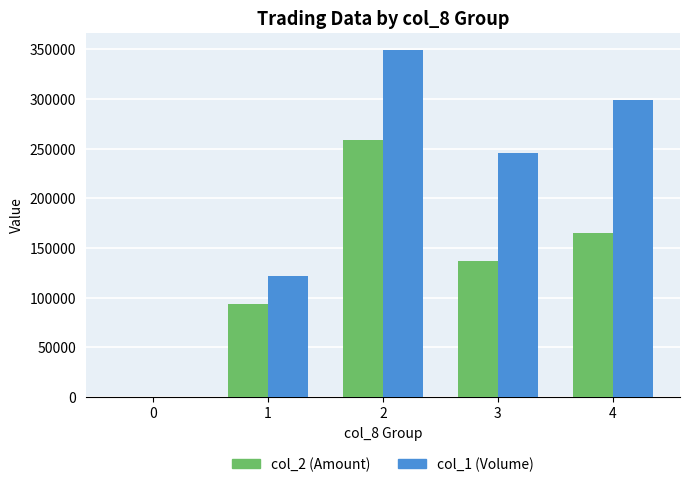

What is the greatest value displayed?

349000